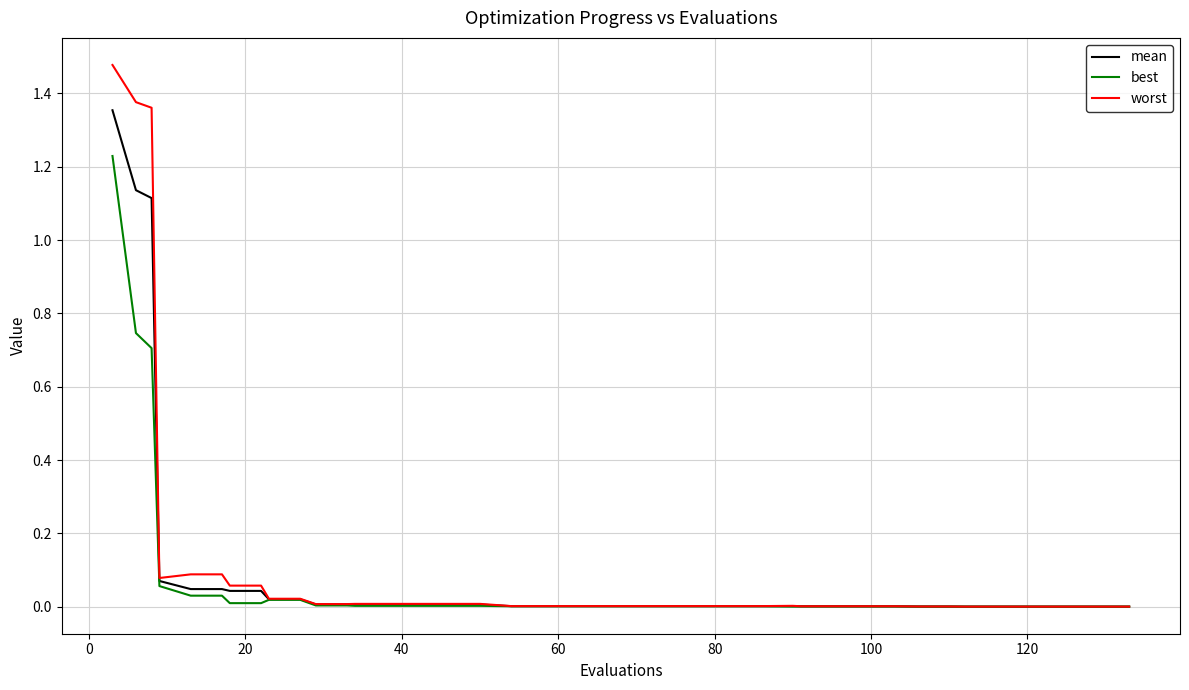

Rank the series by their maximum value, from lowest to highest.

best, mean, worst